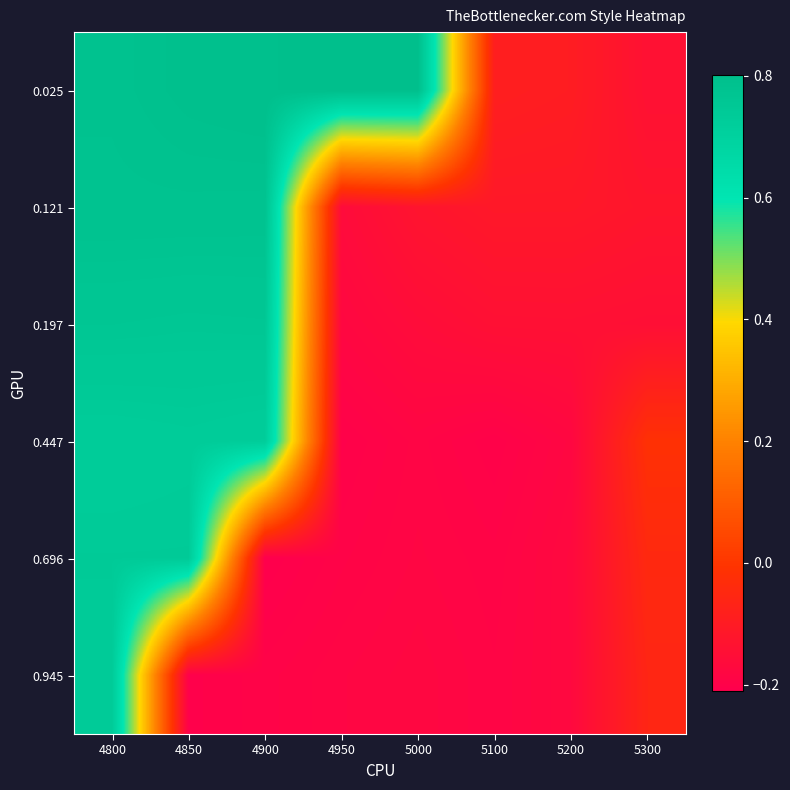

Reading left to right, what are all the values shown in this chart?

0.025: 4800=0.8	4850=0.8	4900=0.8	4950=0.8	5000=0.8	5100=-0.1	5200=-0.1	5300=-0.1
0.121: 4800=0.8	4850=0.8	4900=0.8	4950=-0.2	5000=-0.1	5100=-0.1	5200=-0.1	5300=-0.1
0.197: 4800=0.8	4850=0.8	4900=0.8	4950=-0.2	5000=-0.2	5100=-0.1	5200=-0.1	5300=-0.1
0.447: 4800=0.7	4850=0.7	4900=0.7	4950=-0.2	5000=-0.2	5100=-0.2	5200=-0.2	5300=-0.0
0.696: 4800=0.7	4850=0.7	4900=-0.2	4950=-0.2	5000=-0.2	5100=-0.2	5200=-0.2	5300=-0.0
0.945: 4800=0.7	4850=-0.2	4900=-0.2	4950=-0.2	5000=-0.2	5100=-0.2	5200=-0.2	5300=-0.1